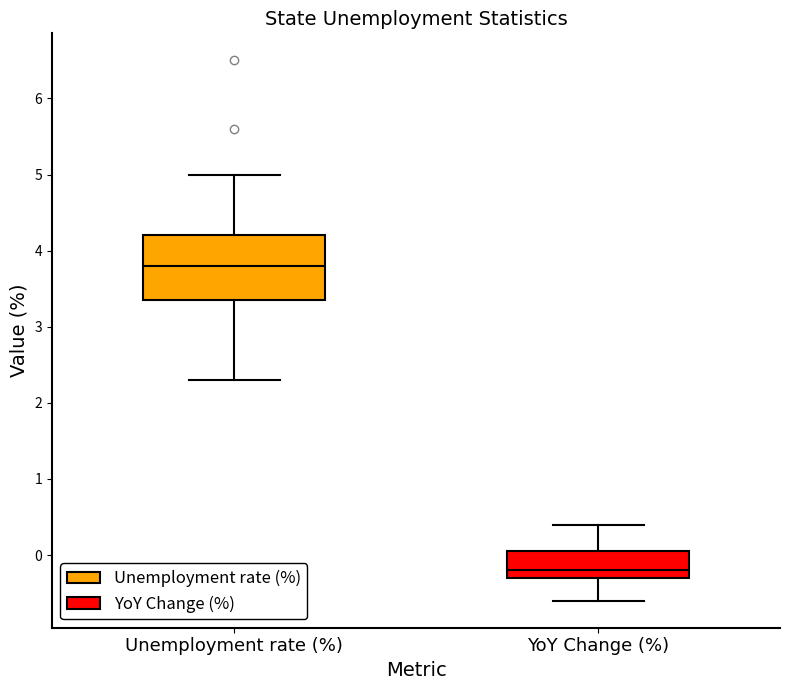

Where does the median line of the box for Unemployment rate (%) sit on the y-axis? The values are not printed on the chart, so give them approximately, as read against the axis.

3.8